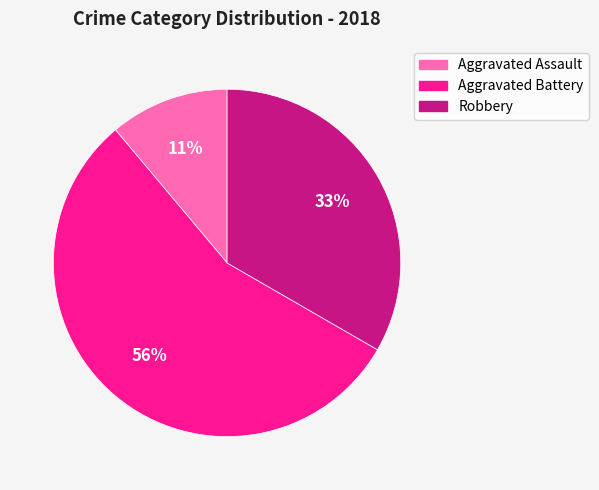

Rank the categories by value from highest to lowest.

Aggravated Battery, Robbery, Aggravated Assault